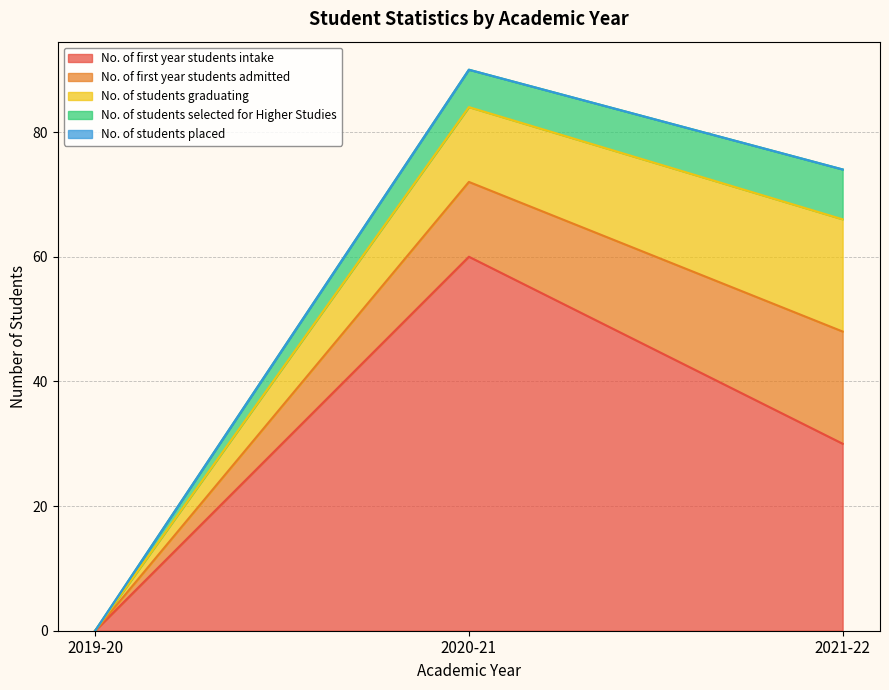

At which category is the sum across all series the highest?

2020-21